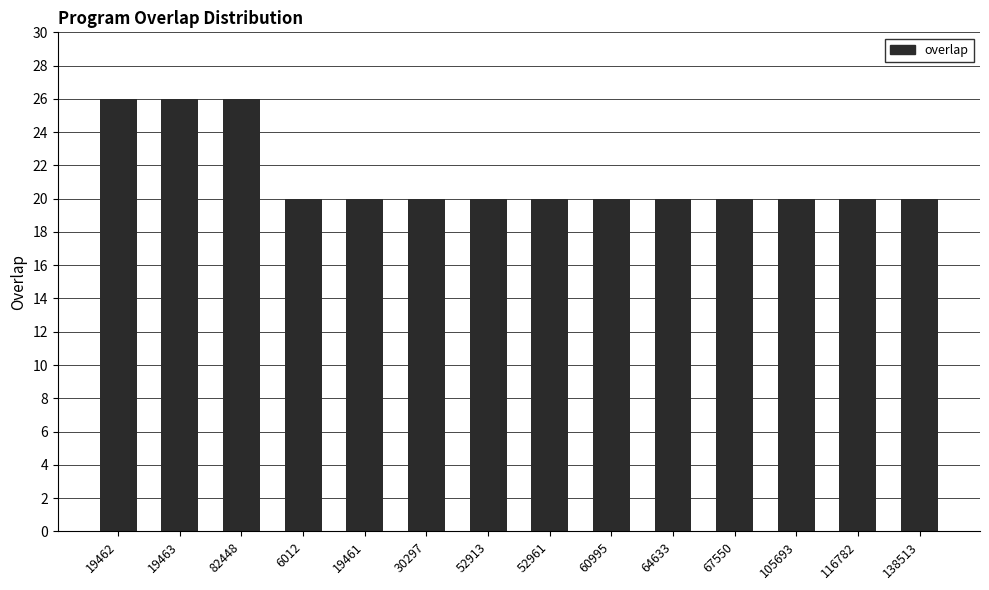

Are the bars grouped side by side (vs. stacked)?

No